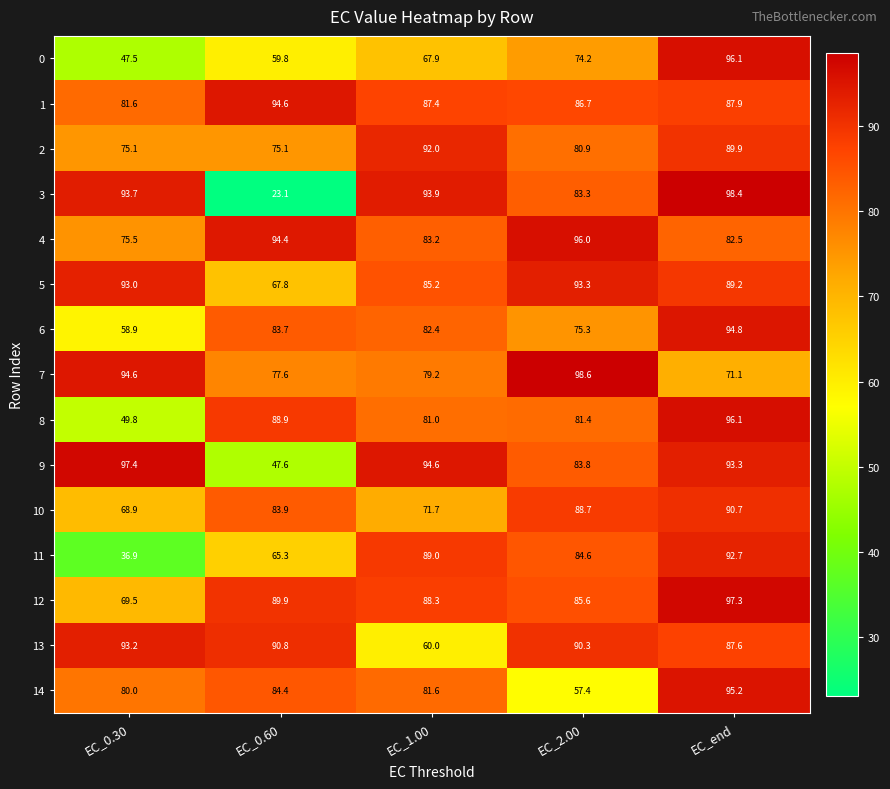

At which label does 4 first exceed 83?

EC_0.60